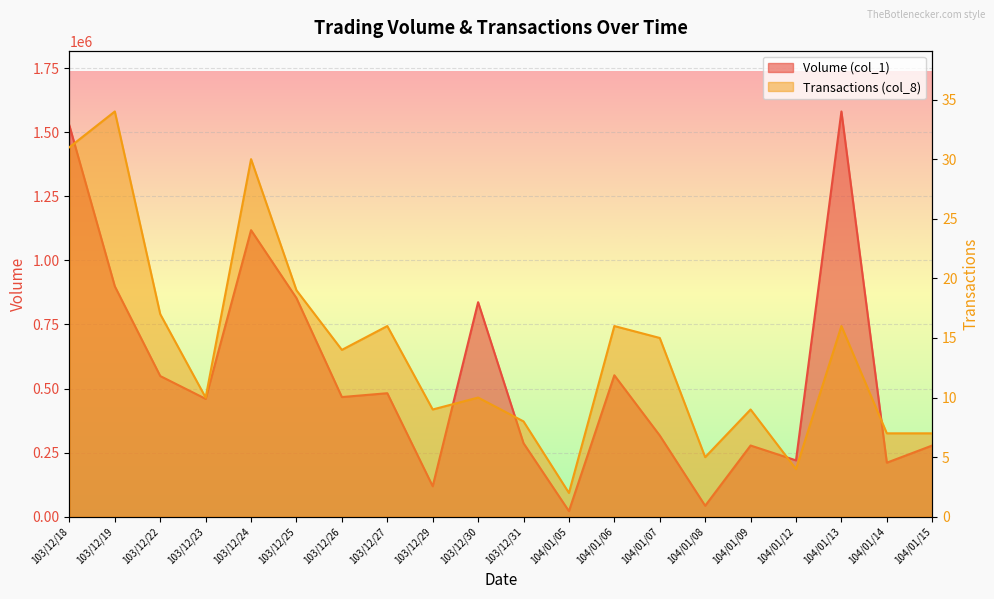

What is the approximate value of Transactions (col_8) at 103/12/31?

8